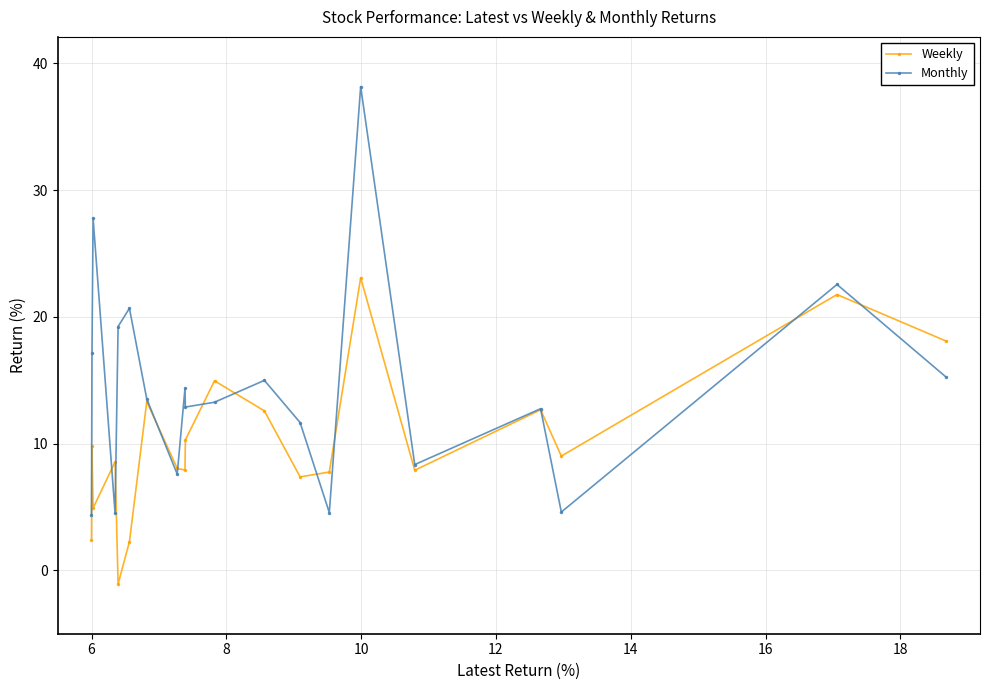

What is the highest value of the Monthly series?

38.2